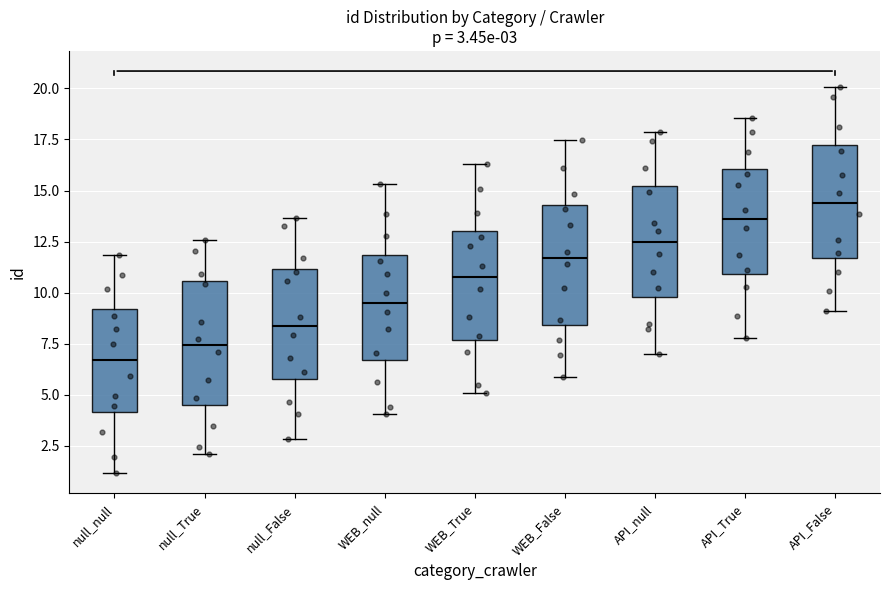

Which box's median line is the lowest?

null_null